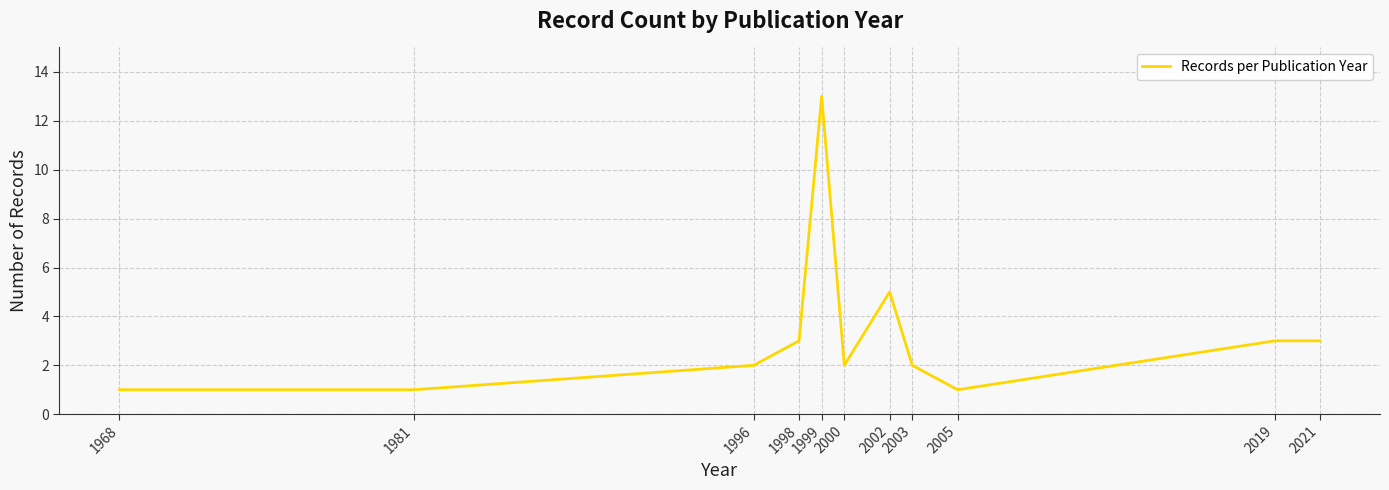

What is the greatest value displayed?

13